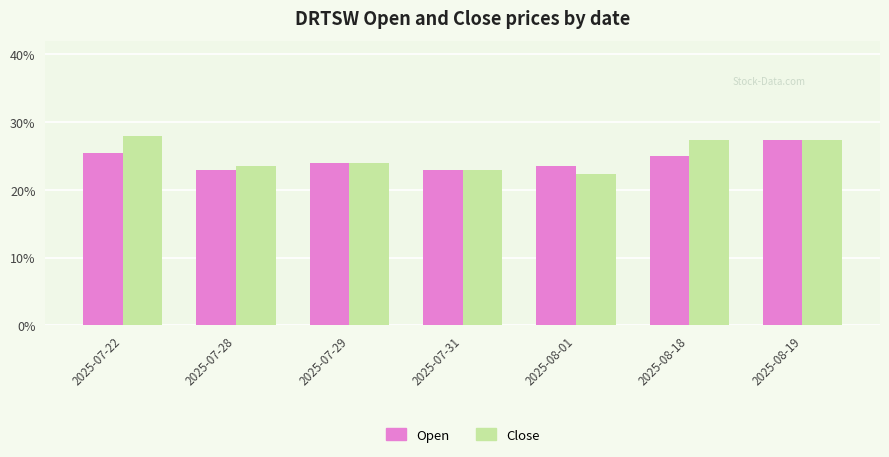

What are all the series names shown in the legend?

Open, Close